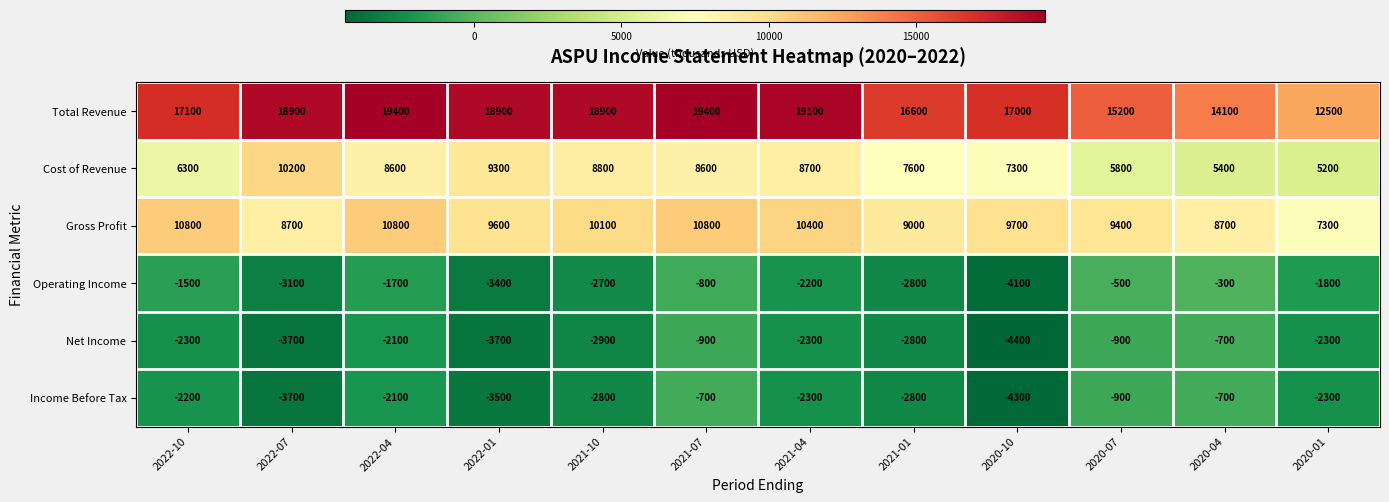

Count the number of categories in the chart.

12